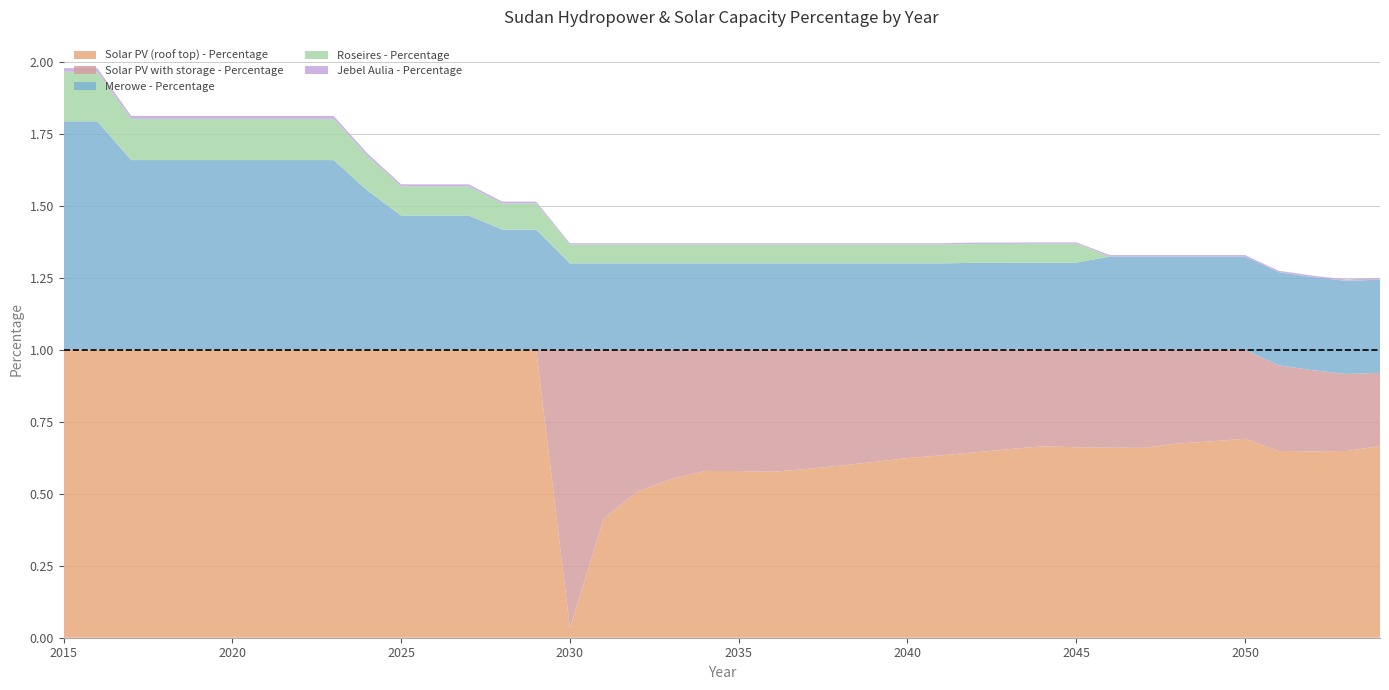

Reading left to right, what are all the values shown in this chart?

Solar PV (roof top) - Percentage: 2015=1.0	2016=1.0	2017=1.0	2018=1.0	2019=1.0	2020=1.0	2021=1.0	2022=1.0	2023=1.0	2024=1.0	2025=1.0	2026=1.0	2027=1.0	2028=1.0	2029=1.0	2030=0.0	2031=0.4	2032=0.5	2033=0.6	2034=0.6	2035=0.6	2036=0.6	2037=0.6	2038=0.6	2039=0.6	2040=0.6	2041=0.6	2042=0.6	2043=0.7	2044=0.7	2045=0.7	2046=0.7	2047=0.7	2048=0.7	2049=0.7	2050=0.7	2051=0.6	2052=0.6	2053=0.6	2054=0.7
Solar PV with storage - Percentage: 2015=0.0	2016=0.0	2017=0.0	2018=0.0	2019=0.0	2020=0.0	2021=0.0	2022=0.0	2023=0.0	2024=0.0	2025=0.0	2026=0.0	2027=0.0	2028=0.0	2029=0.0	2030=1.0	2031=0.6	2032=0.5	2033=0.4	2034=0.4	2035=0.4	2036=0.4	2037=0.4	2038=0.4	2039=0.4	2040=0.4	2041=0.4	2042=0.4	2043=0.3	2044=0.3	2045=0.3	2046=0.3	2047=0.3	2048=0.3	2049=0.3	2050=0.3	2051=0.3	2052=0.3	2053=0.3	2054=0.3
Merowe - Percentage: 2015=0.8	2016=0.8	2017=0.7	2018=0.7	2019=0.7	2020=0.7	2021=0.7	2022=0.7	2023=0.7	2024=0.6	2025=0.5	2026=0.5	2027=0.5	2028=0.4	2029=0.4	2030=0.3	2031=0.3	2032=0.3	2033=0.3	2034=0.3	2035=0.3	2036=0.3	2037=0.3	2038=0.3	2039=0.3	2040=0.3	2041=0.3	2042=0.3	2043=0.3	2044=0.3	2045=0.3	2046=0.3	2047=0.3	2048=0.3	2049=0.3	2050=0.3	2051=0.3	2052=0.3	2053=0.3	2054=0.3
Roseires - Percentage: 2015=0.2	2016=0.2	2017=0.1	2018=0.1	2019=0.1	2020=0.1	2021=0.1	2022=0.1	2023=0.1	2024=0.1	2025=0.1	2026=0.1	2027=0.1	2028=0.1	2029=0.1	2030=0.1	2031=0.1	2032=0.1	2033=0.1	2034=0.1	2035=0.1	2036=0.1	2037=0.1	2038=0.1	2039=0.1	2040=0.1	2041=0.1	2042=0.1	2043=0.1	2044=0.1	2045=0.1	2046=0.0	2047=0.0	2048=0.0	2049=0.0	2050=0.0	2051=0.0	2052=0.0	2053=0.0	2054=0.0
Jebel Aulia - Percentage: 2015=0.0	2016=0.0	2017=0.0	2018=0.0	2019=0.0	2020=0.0	2021=0.0	2022=0.0	2023=0.0	2024=0.0	2025=0.0	2026=0.0	2027=0.0	2028=0.0	2029=0.0	2030=0.0	2031=0.0	2032=0.0	2033=0.0	2034=0.0	2035=0.0	2036=0.0	2037=0.0	2038=0.0	2039=0.0	2040=0.0	2041=0.0	2042=0.0	2043=0.0	2044=0.0	2045=0.0	2046=0.0	2047=0.0	2048=0.0	2049=0.0	2050=0.0	2051=0.0	2052=0.0	2053=0.0	2054=0.0